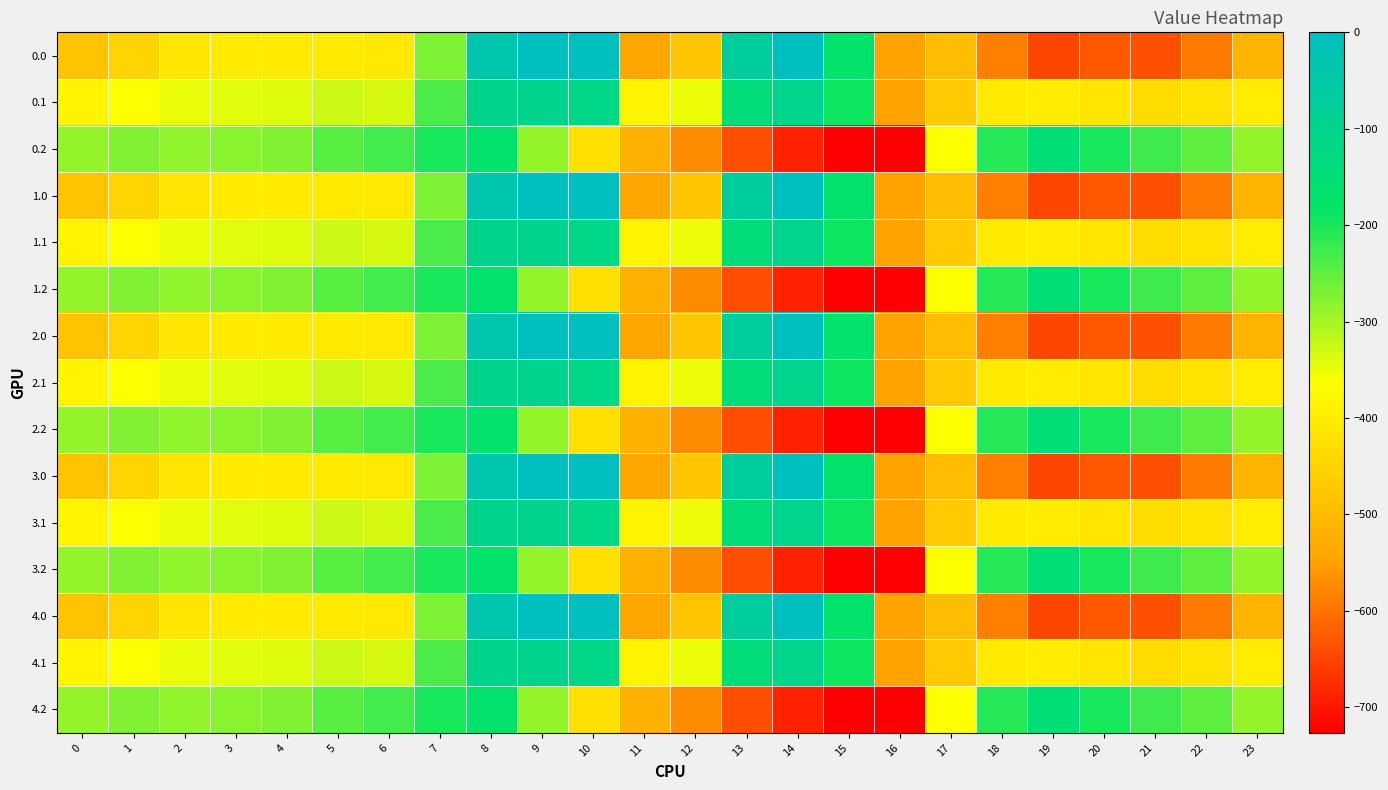

What is the spread (max minus min) of values at 2?

124.8